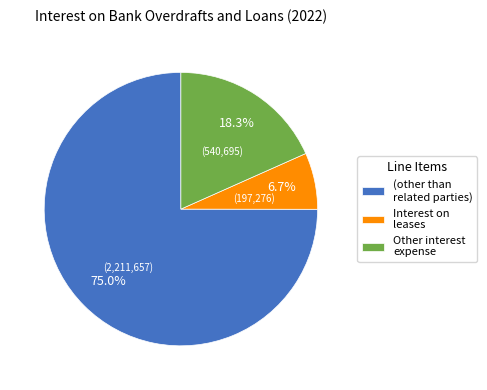

How many slices are in this pie chart?

3